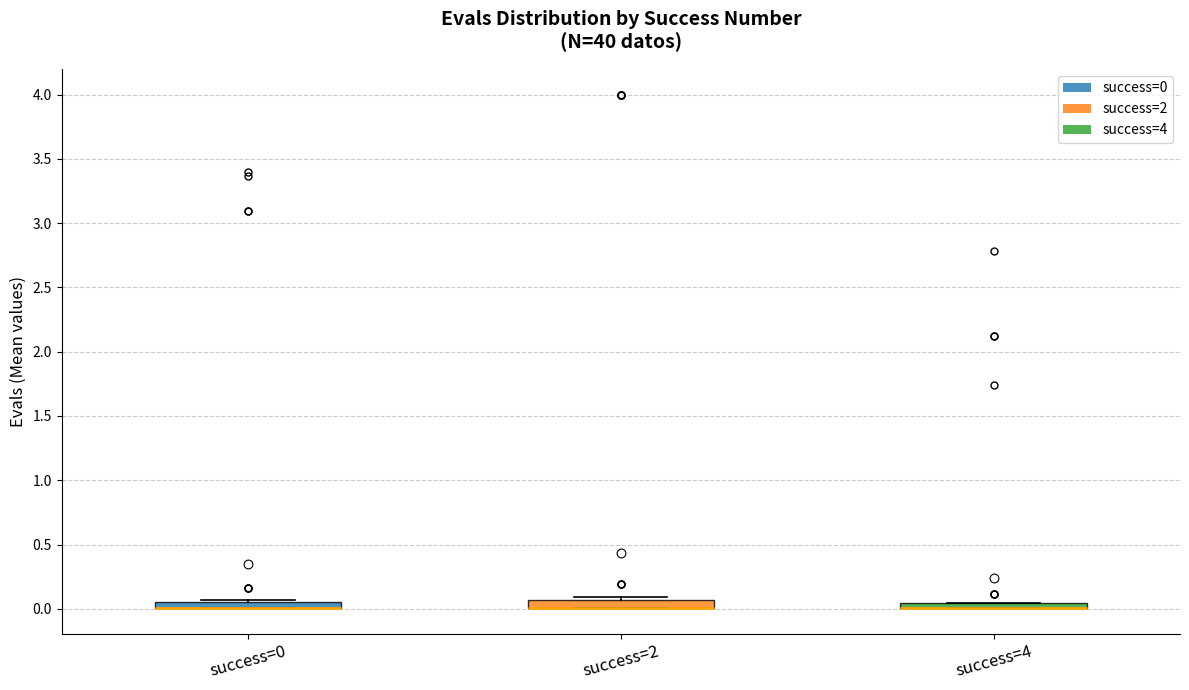

Where is the lower edge of the box for success=2 on the y-axis? The values are not printed on the chart, so give them approximately, as read against the axis.

0.00